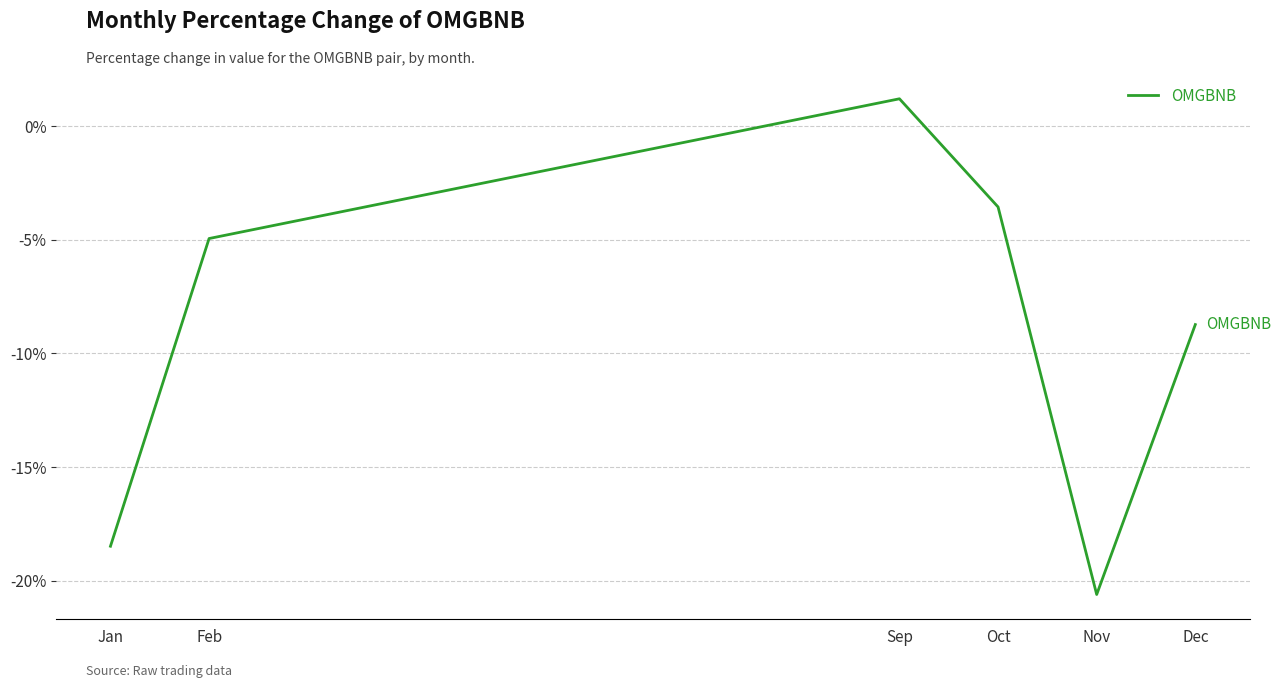

True or false: the data has more than 0 interior local peaks.

True